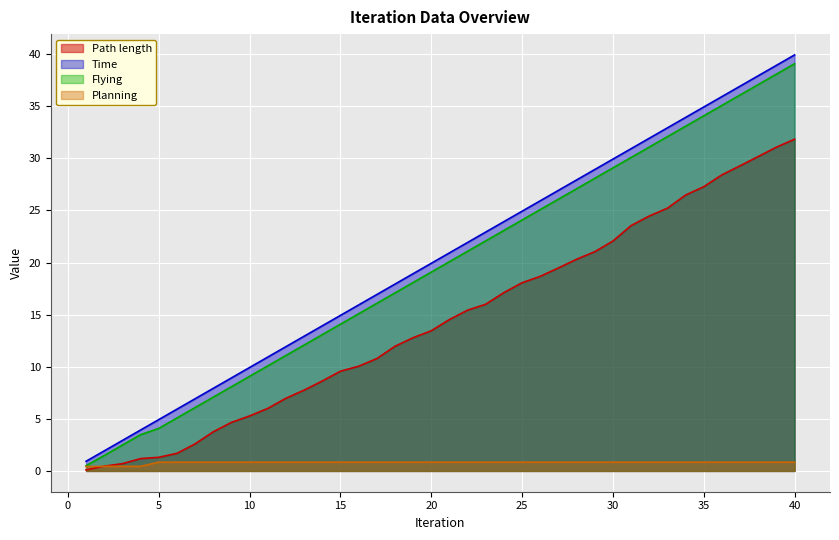

At which category is the sum across all series the highest?

40